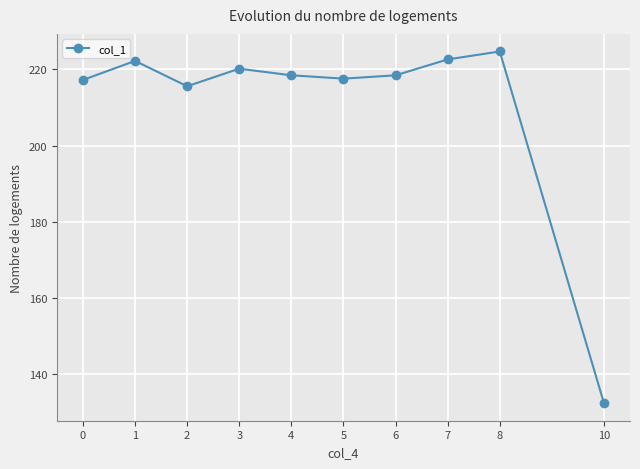

How many lines are shown in the chart?

1